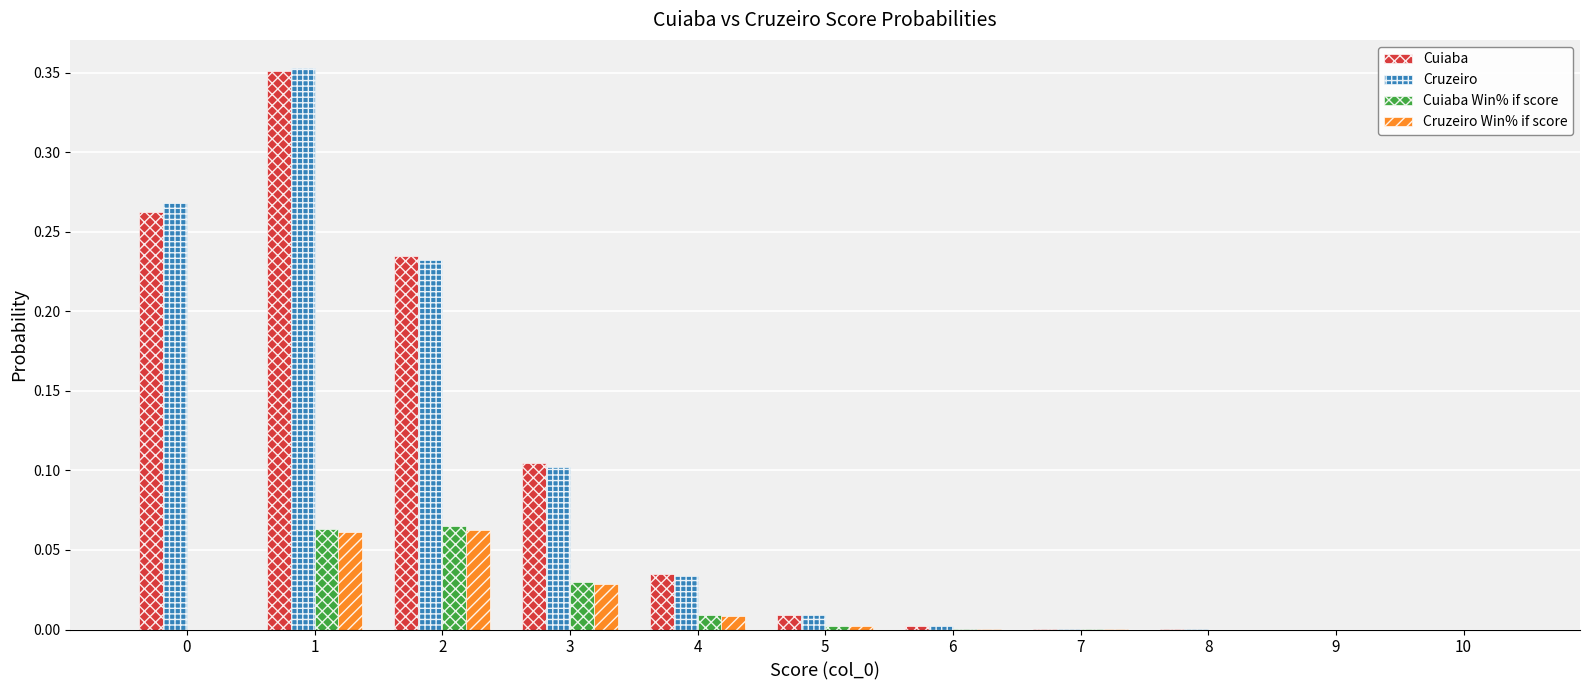

Is the value of Cruzeiro at 3 greater than the value of Cuiaba at 10?

Yes